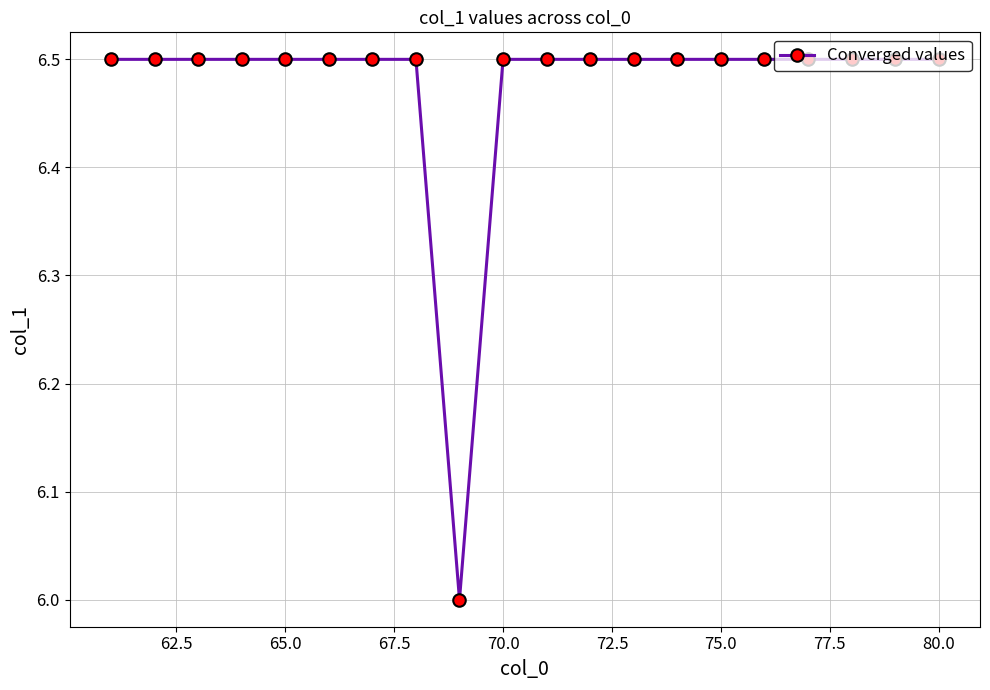

How many categories are shown in the chart?

20